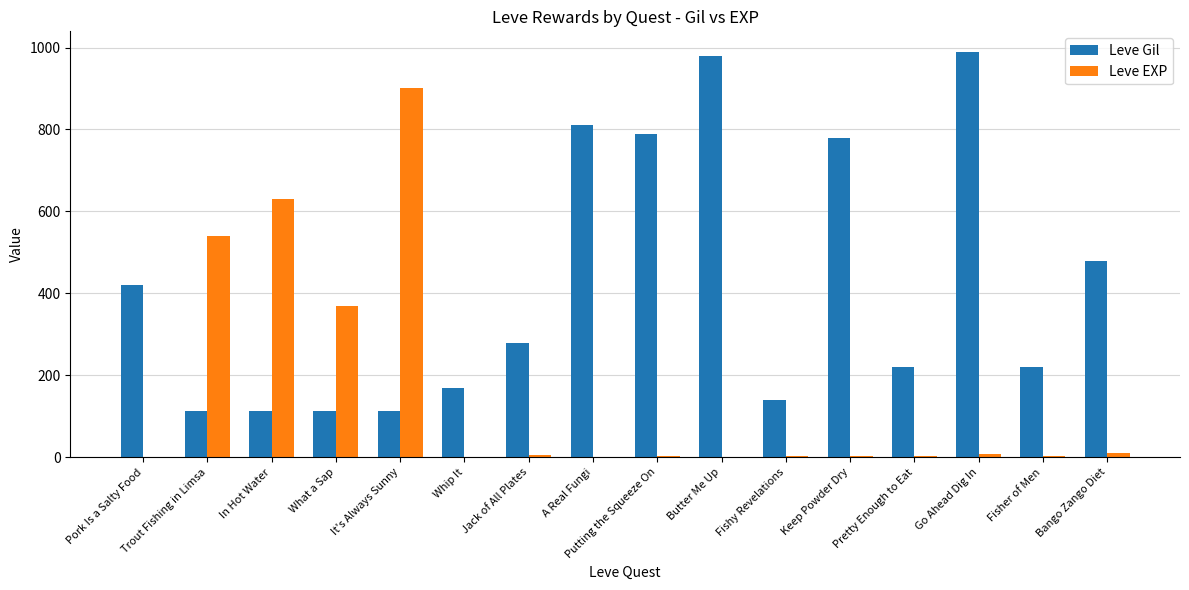

What is the average value of the Leve EXP series?

155